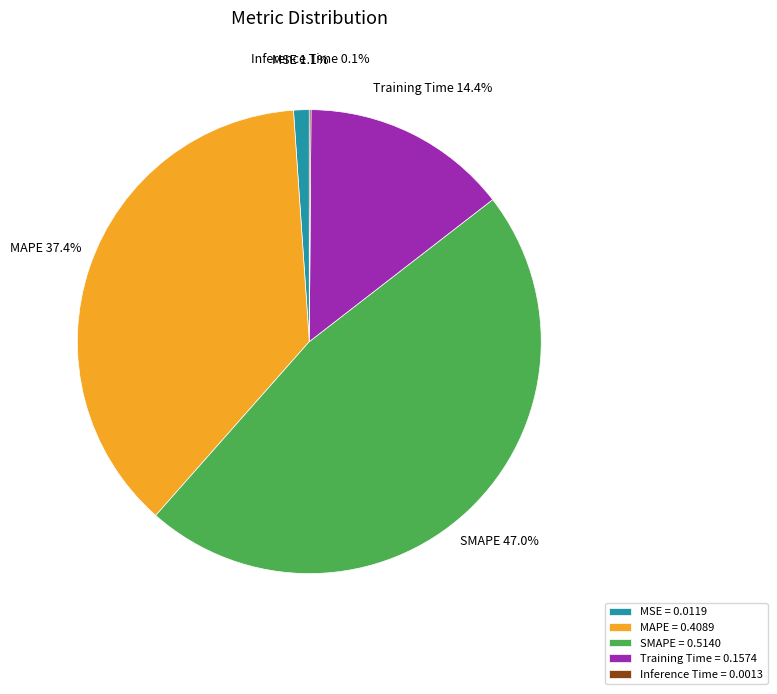

To the nearest percent, what is the difference between the largest and smallest slice percentages?

47%